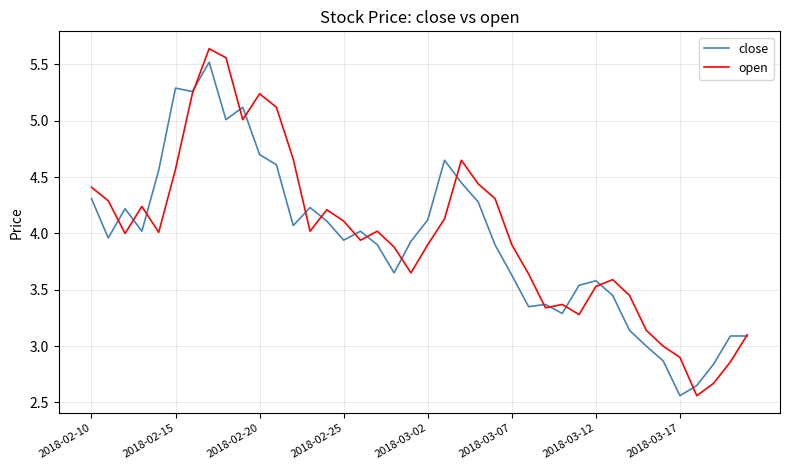

How many lines are shown in the chart?

2